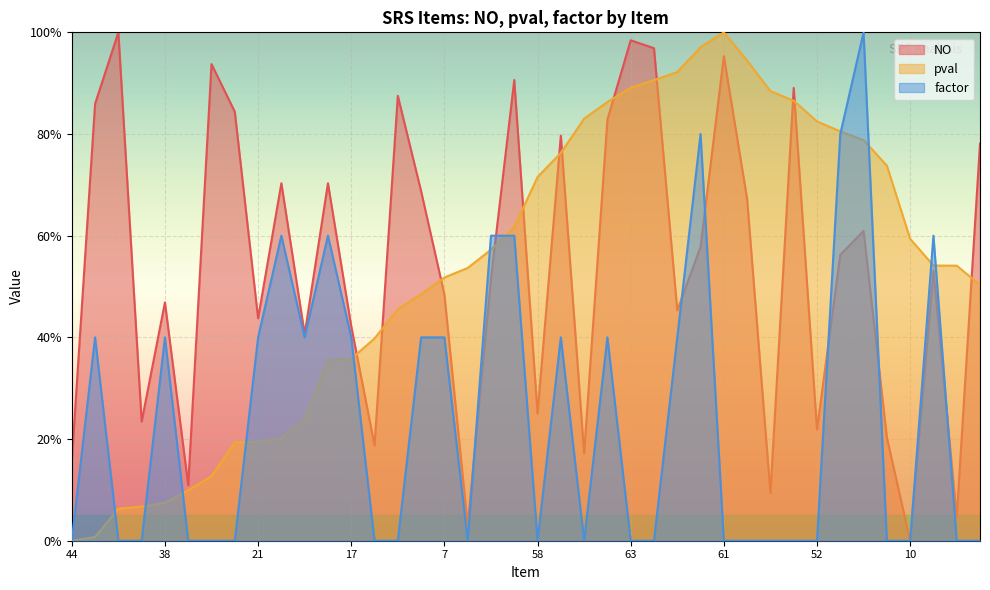

What is the average value of the factor series?

0.2